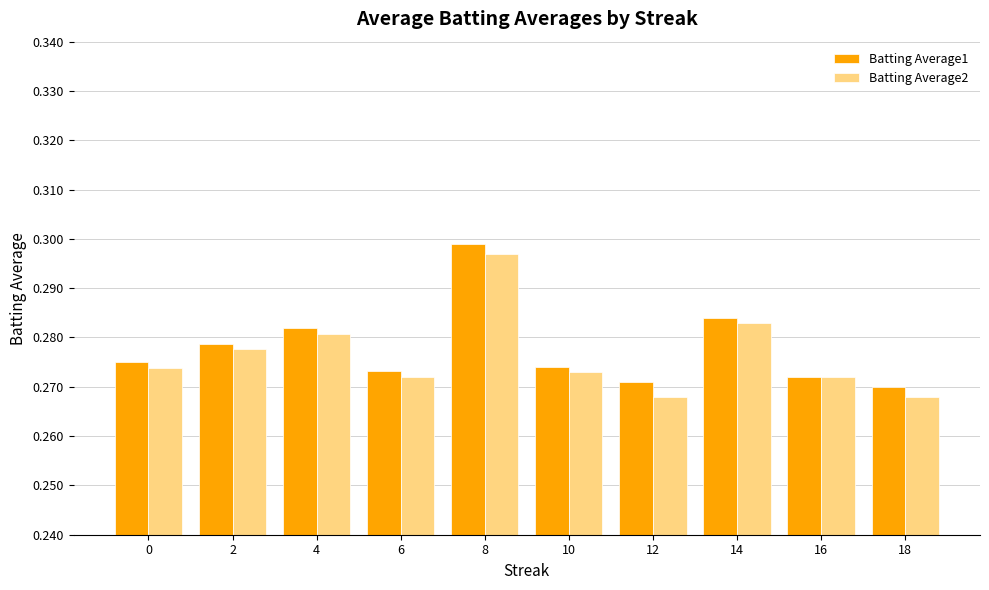

How many bars are there in total?

20